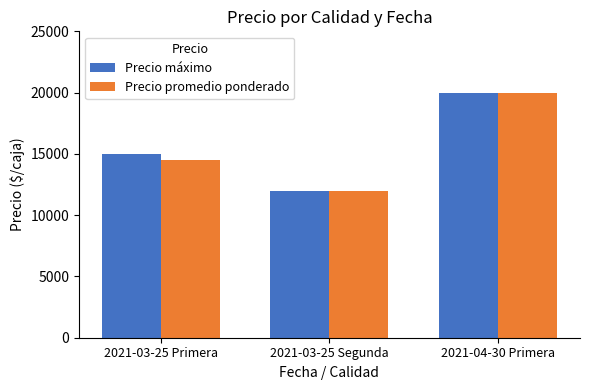

True or false: Precio promedio ponderado has a value of 14500 at 2021-03-25 Primera.

True